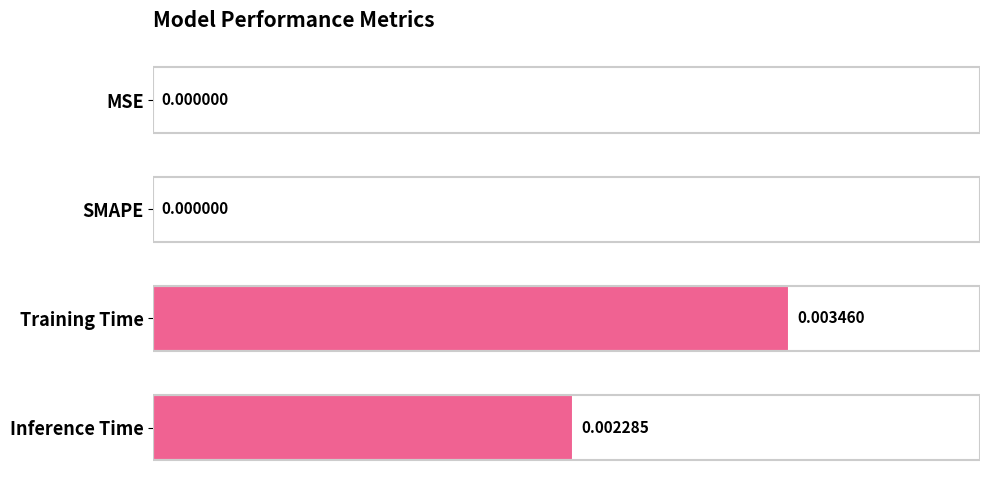

Which category has the highest value across all series?

Training Time